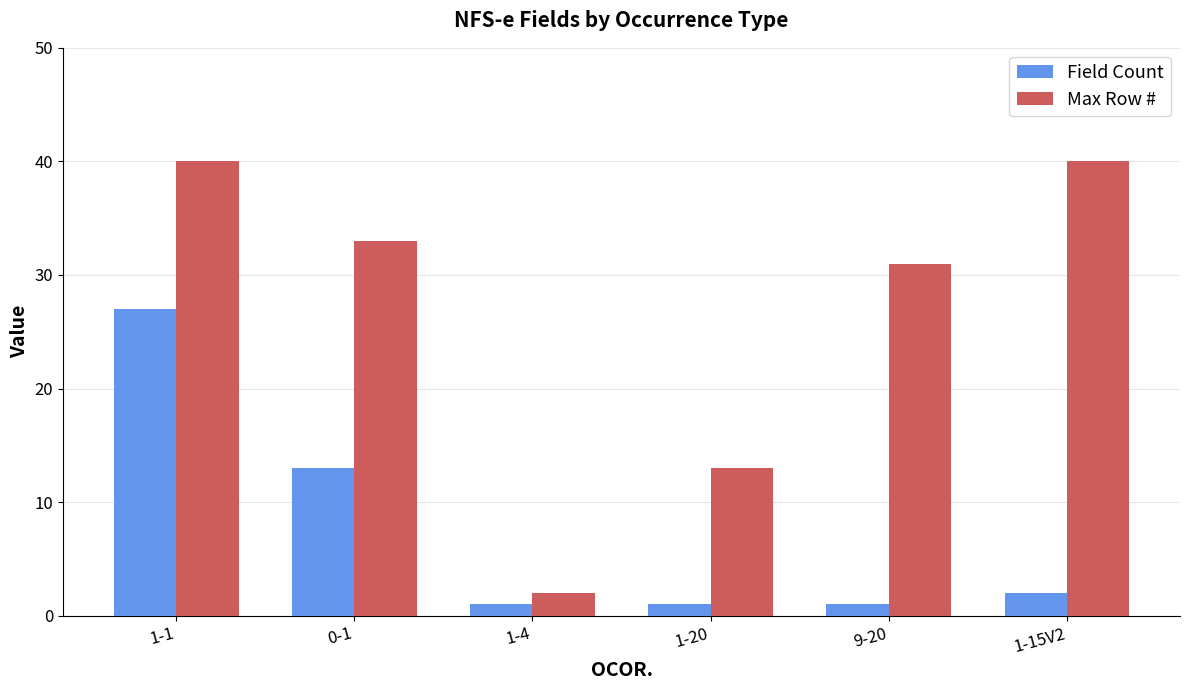

How many bars are there in each group?

2